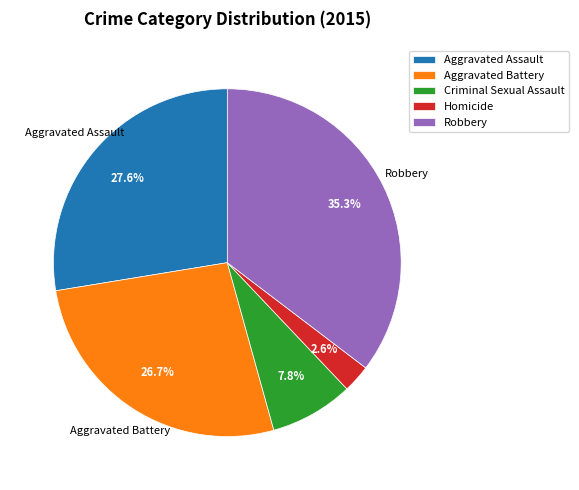

Does any single category account for the majority?

No